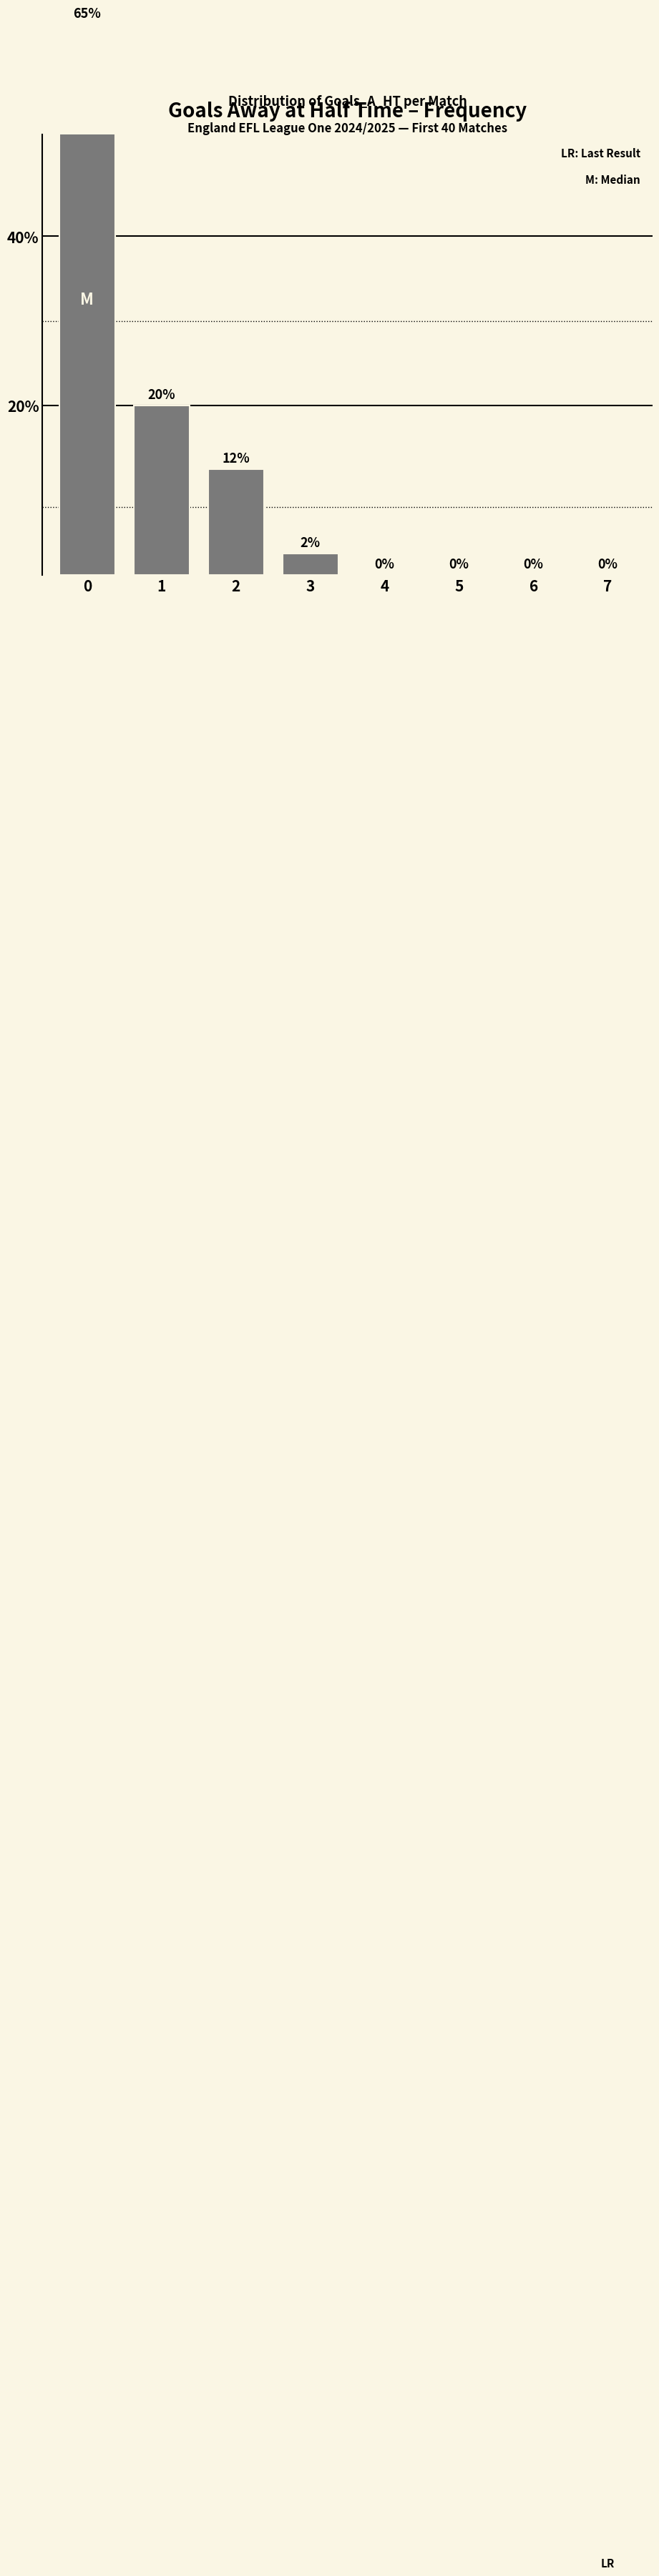

List the labels in order of value, smallest first.

4, 5, 6, 7, 3, 2, 1, 0